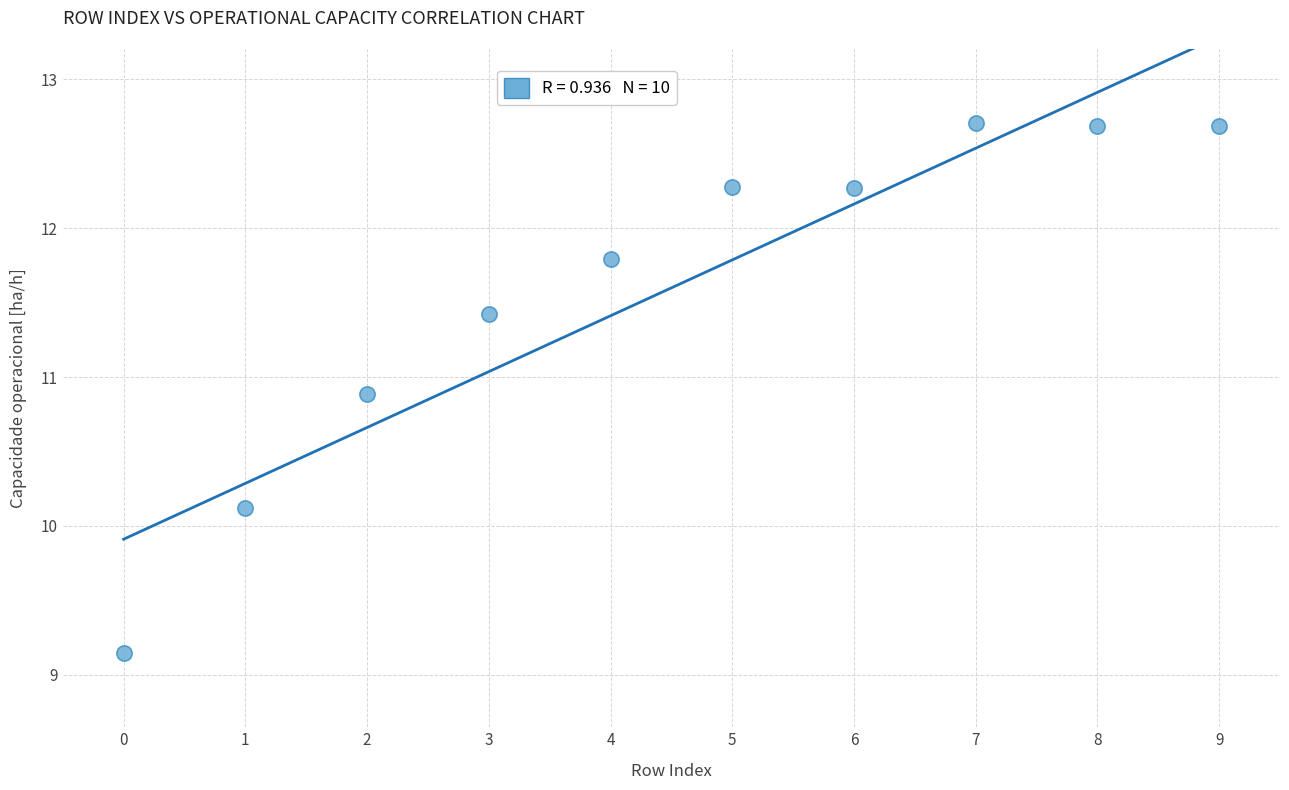

What Y value in the scatter plot is closest to 10?

10.1